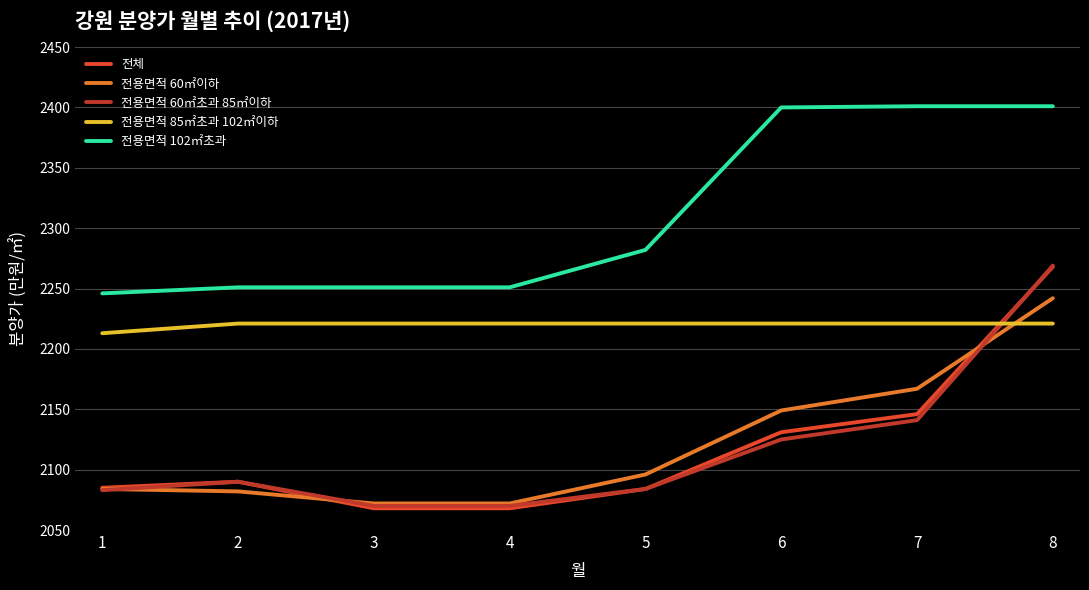

Is it true that 전용면적 60㎡초과 85㎡이하 equals 2921 at 7?

False